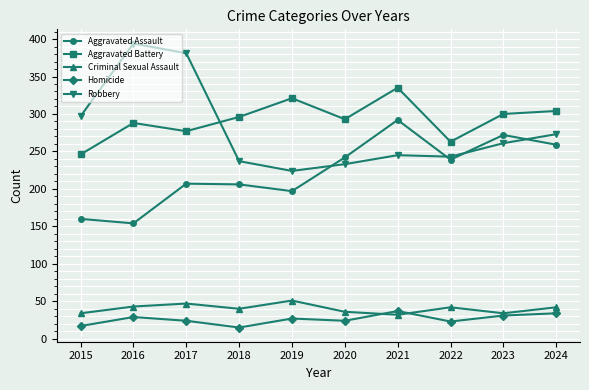

What is the spread (max minus min) of values at 2024?

270